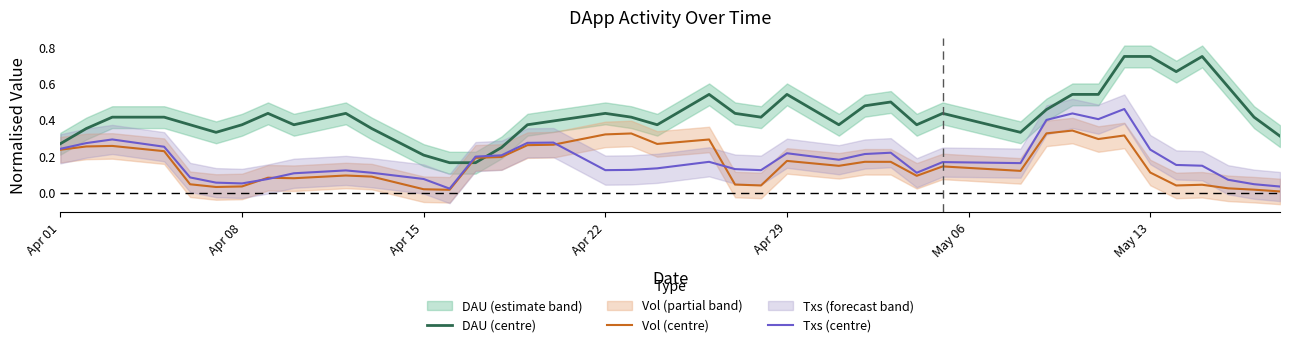

After their last crossing, which series has the higher values: DAU (centre) or Txs (centre)?

DAU (centre)